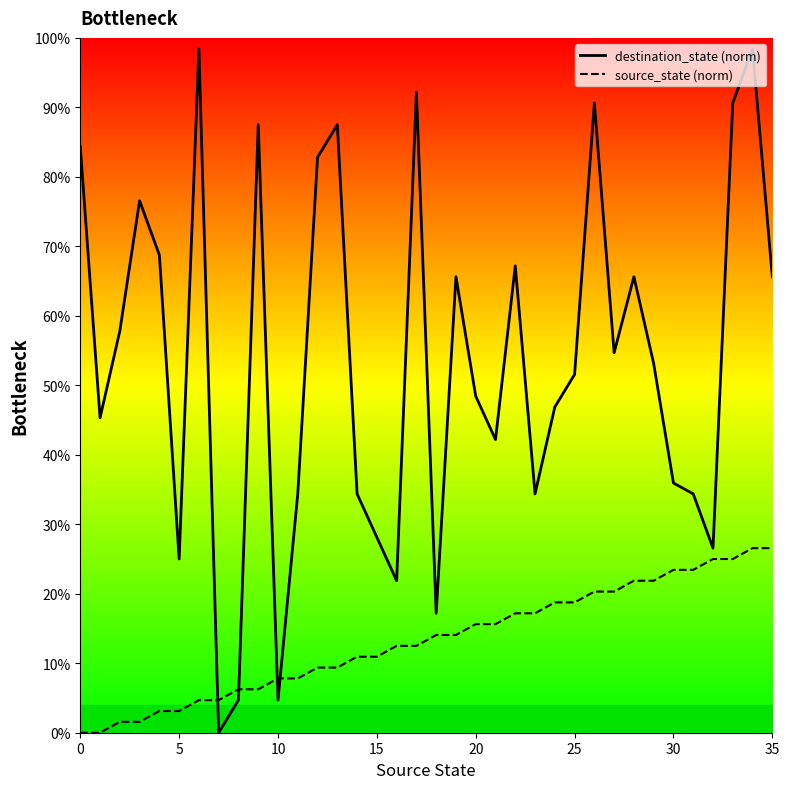

At which category is the sum across all series the highest?

34